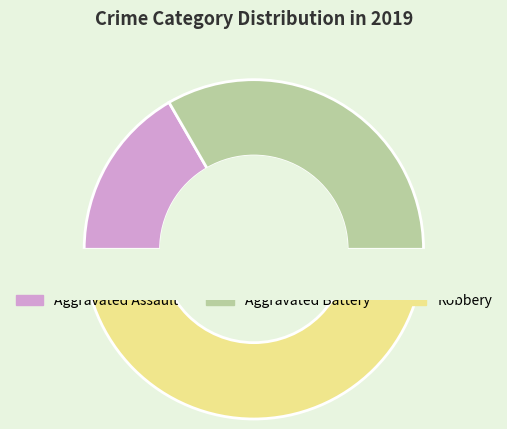

Which slice is the largest?

Robbery